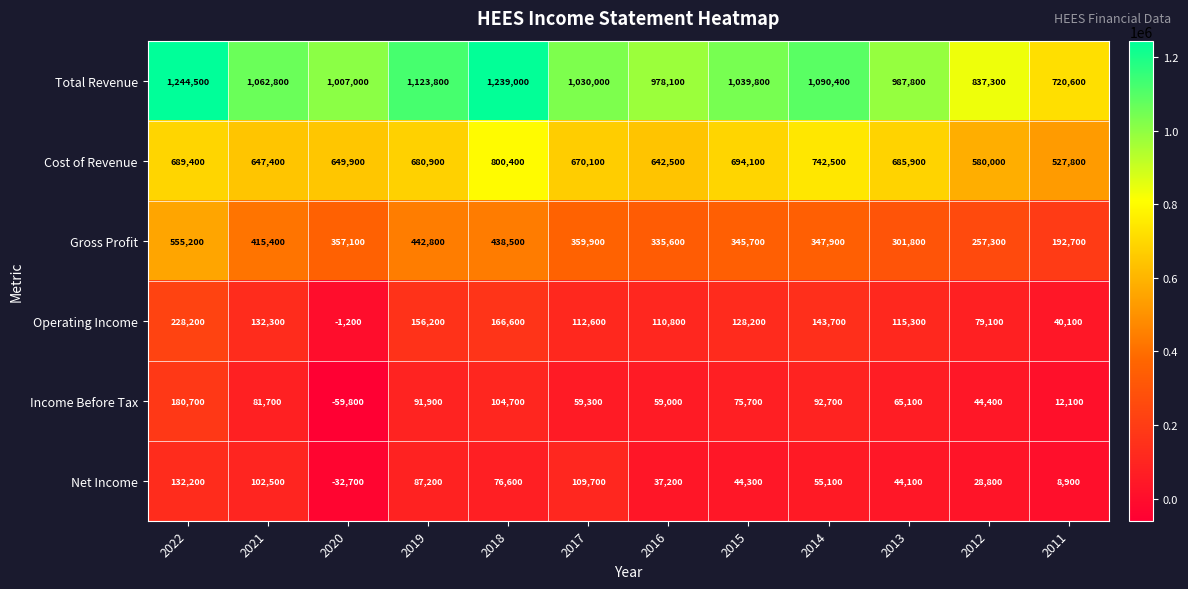

What is the average value of the Cost of Revenue series?

667575